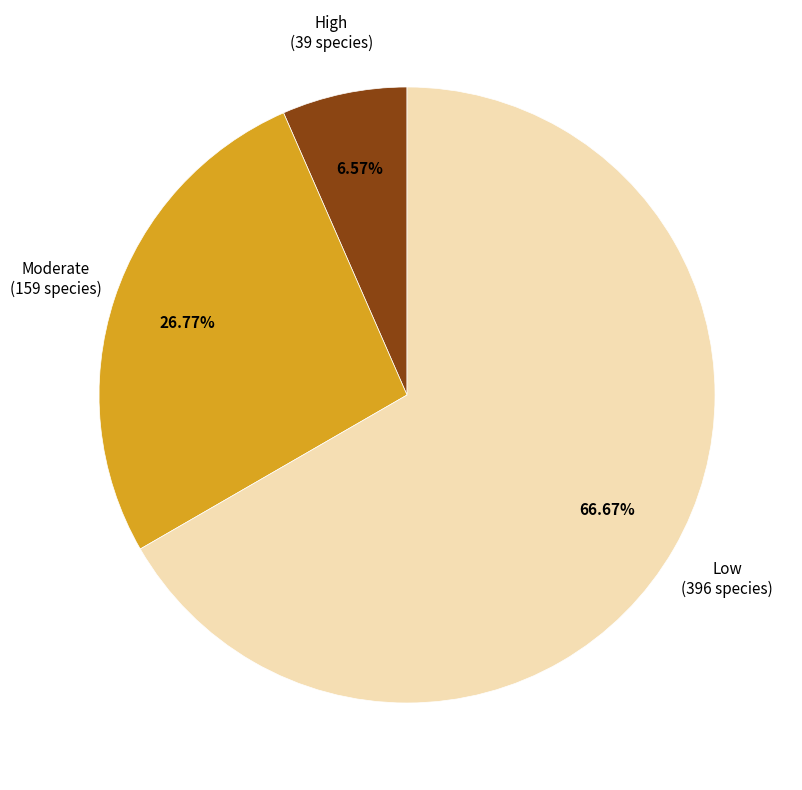

Count the number of slices in the pie.

3